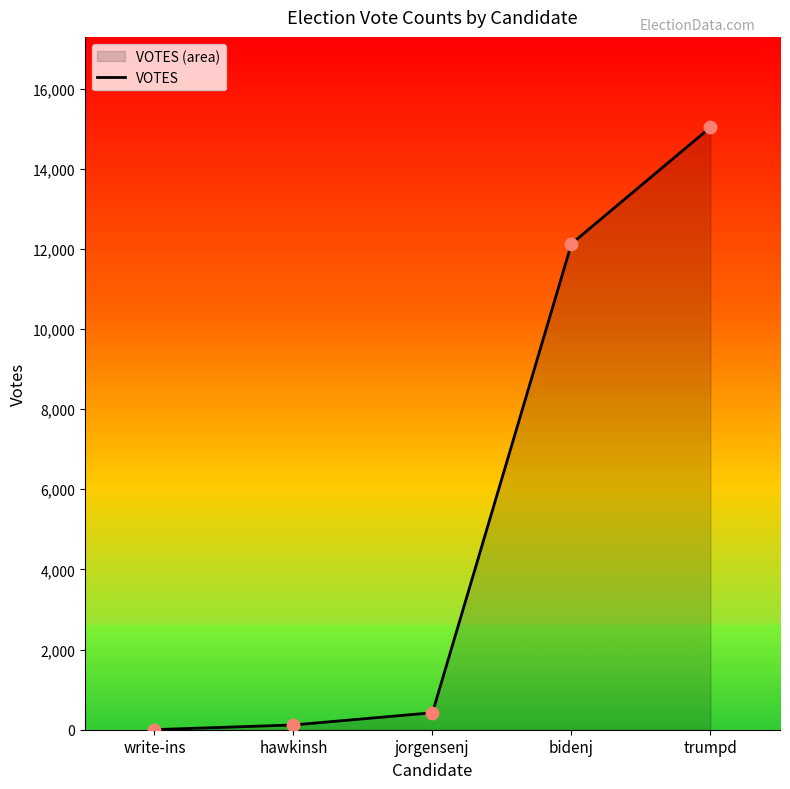

What is the change in value from hawkinsh to jorgensenj?

+305